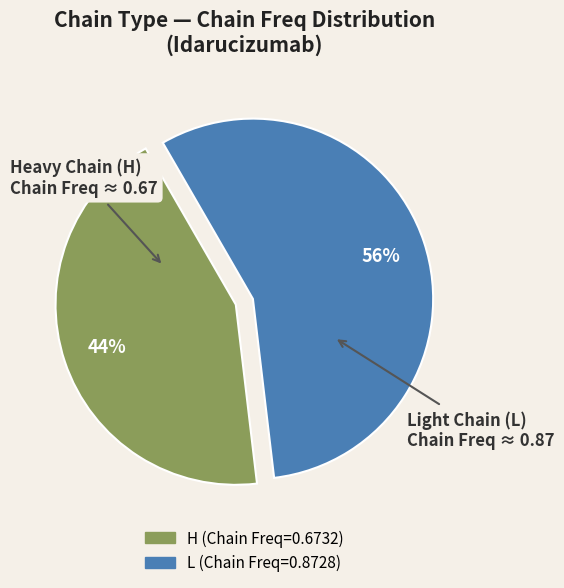

To the nearest percent, what is the average slice percentage?

50%